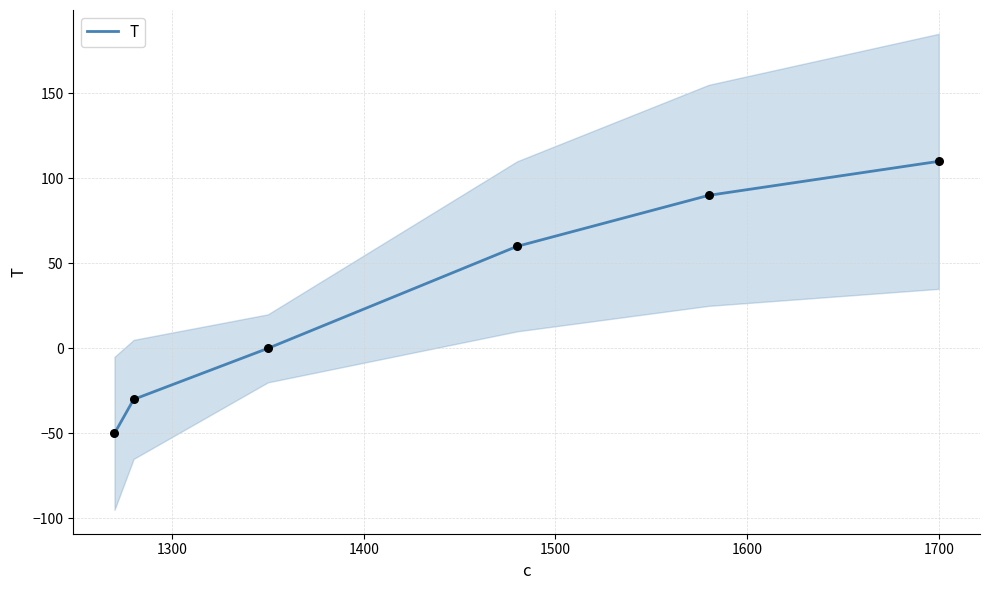

What is the minimum value for T?

-50